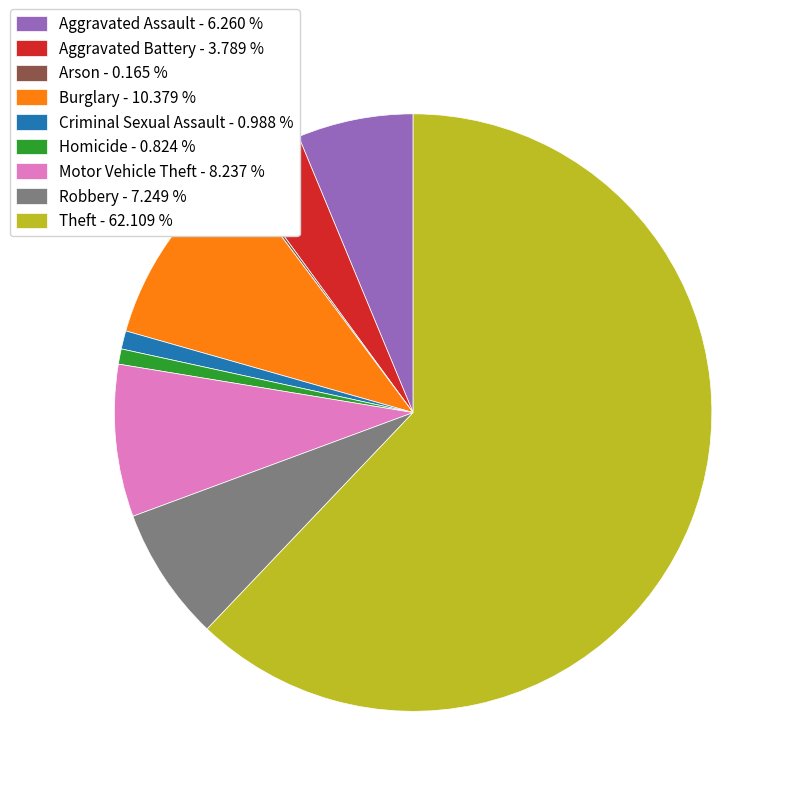

Which has a higher value, Aggravated Battery - 3.789 % or Criminal Sexual Assault - 0.988 %?

Aggravated Battery - 3.789 %